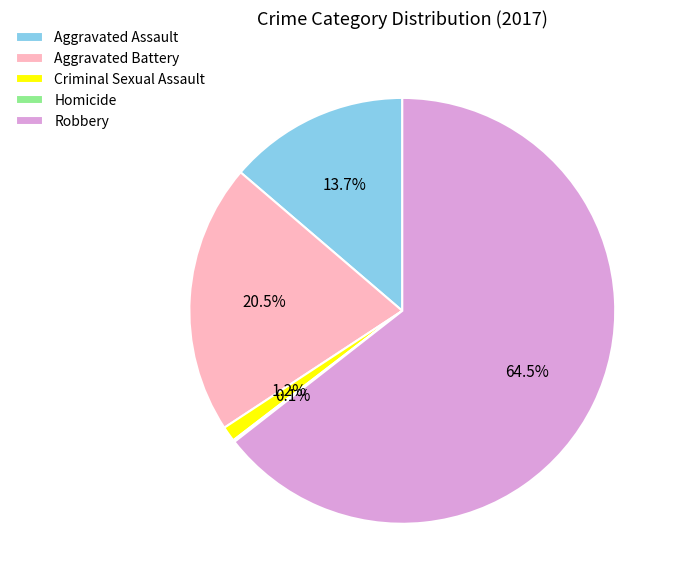

To the nearest percent, what is the average slice percentage?

20%